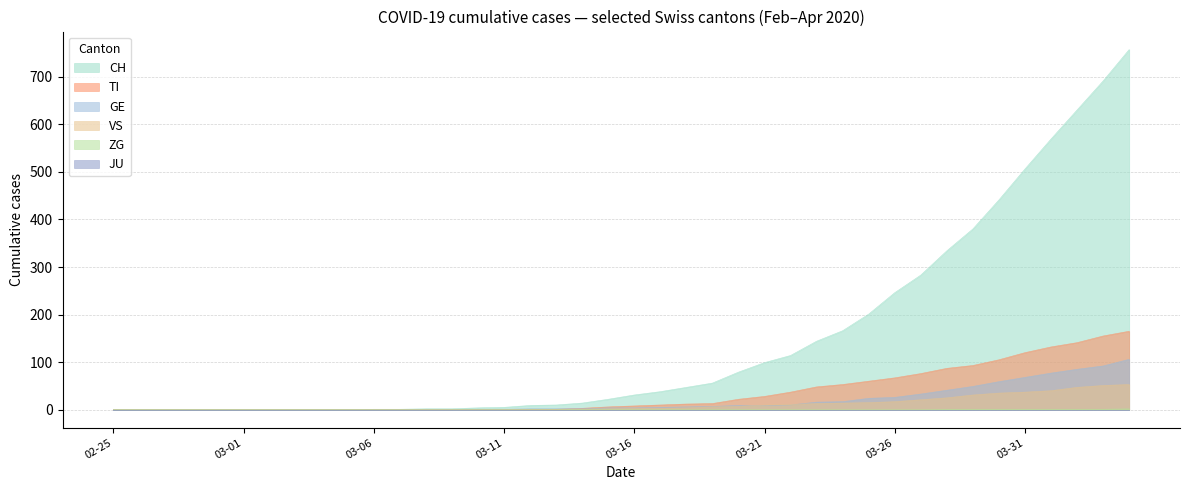

What is the greatest value displayed?

757